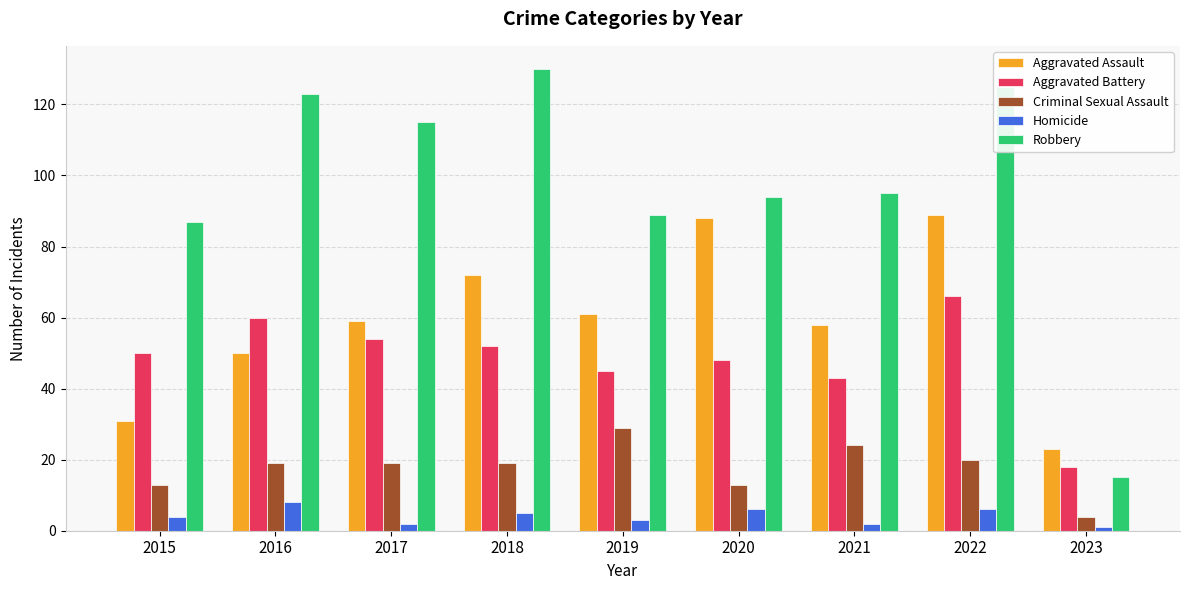

What is the difference between the maximum and minimum values in the Homicide series?

7